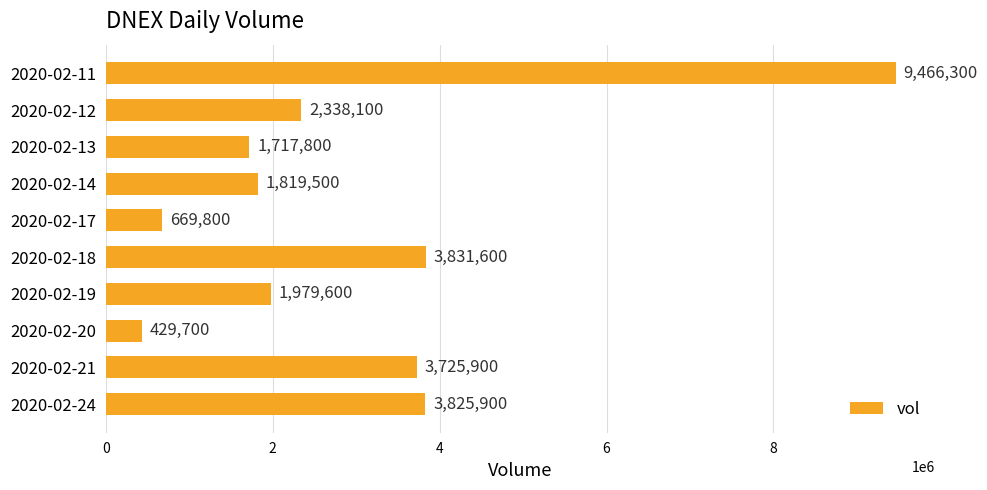

What is the value of the 9th bar from the top?

3725900